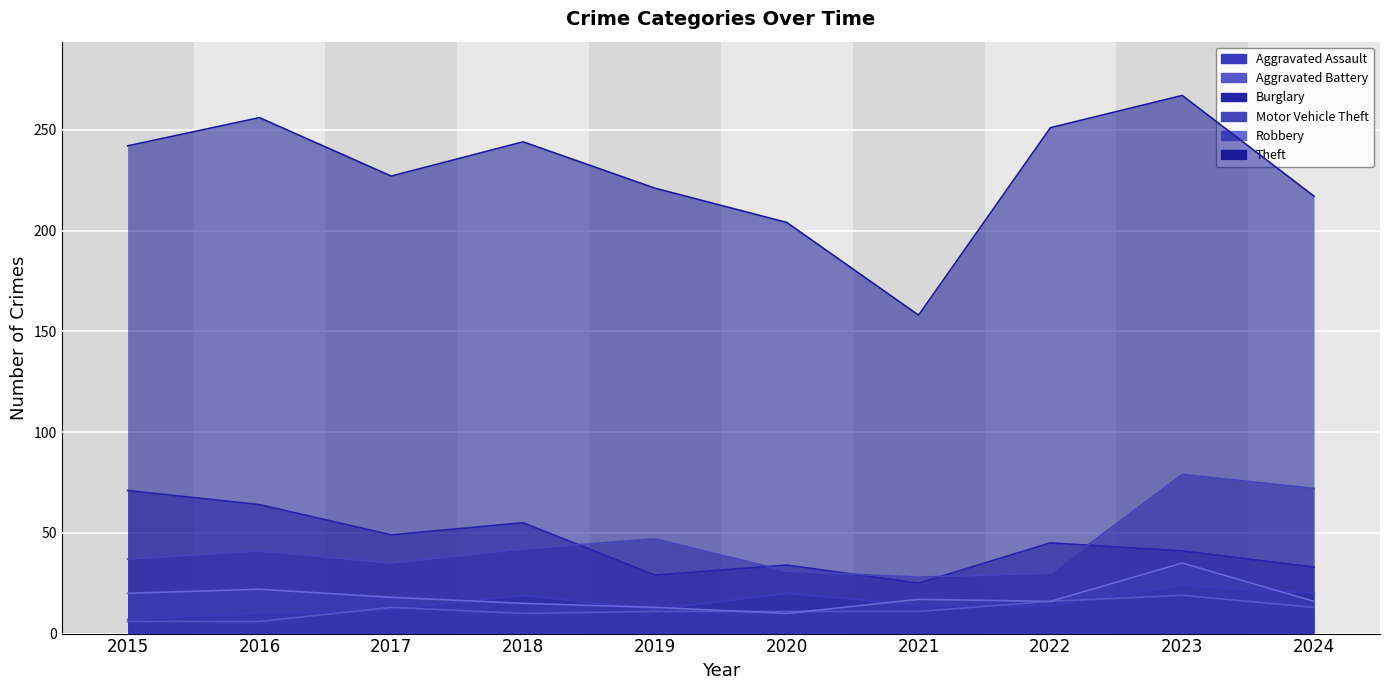

Which series has the largest range (max minus min)?

Theft